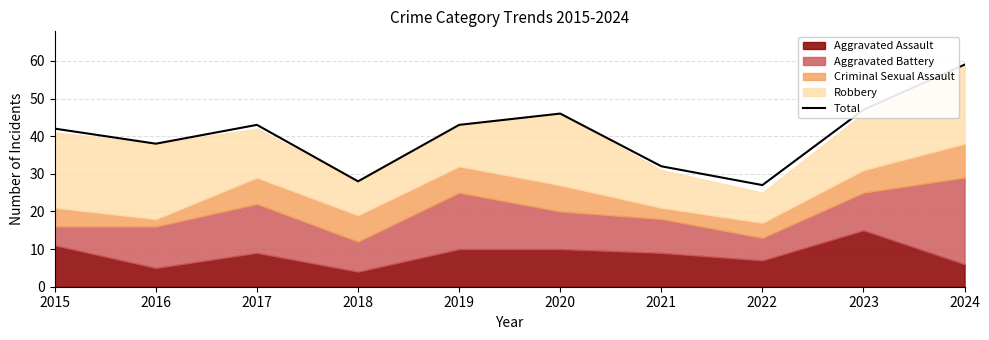

What is the sum of all values?

405